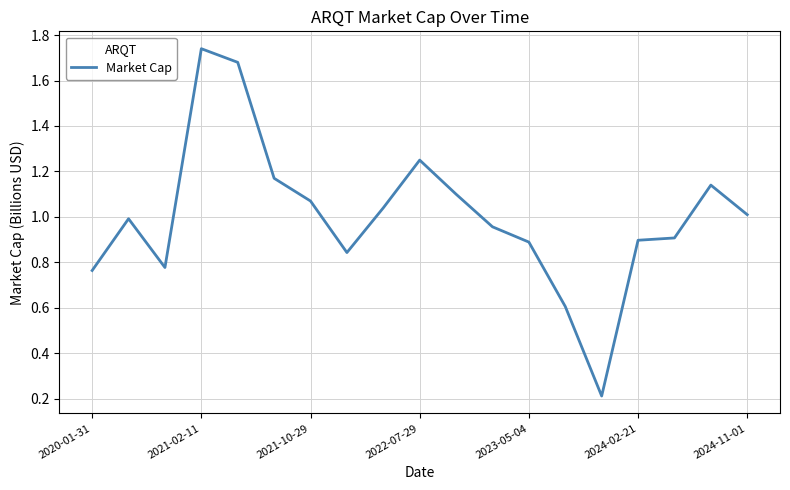

What is the difference between the maximum and minimum values?

1.5